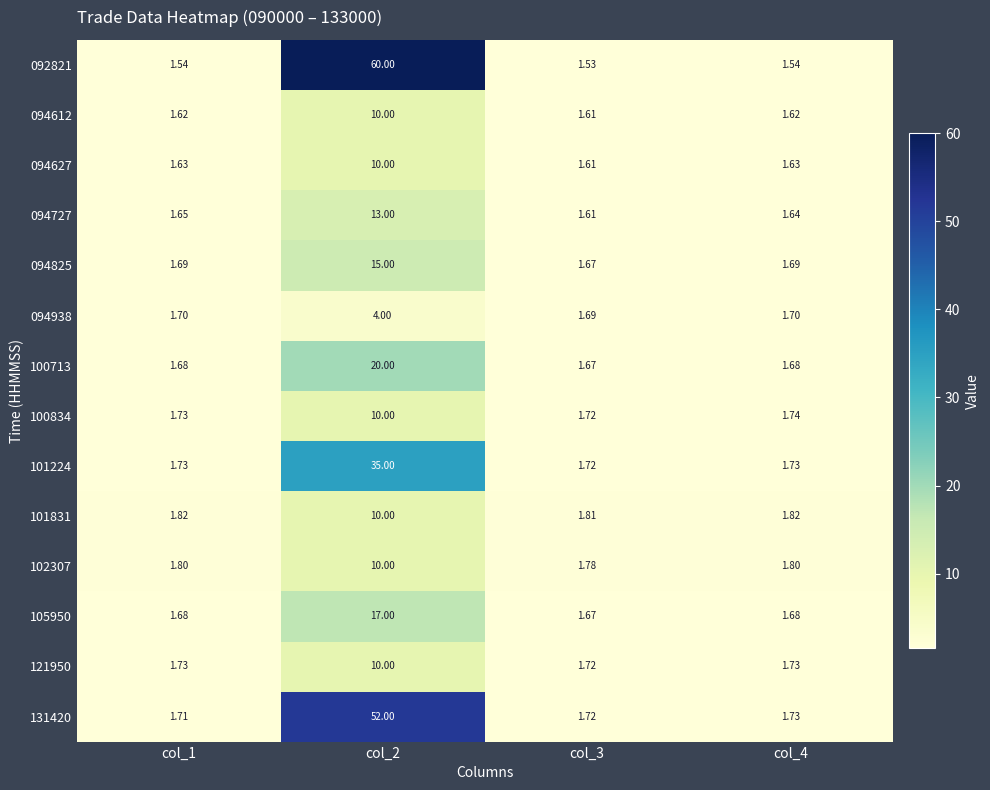

Is the value of 094727 at col_3 greater than the value of 102307 at col_2?

No